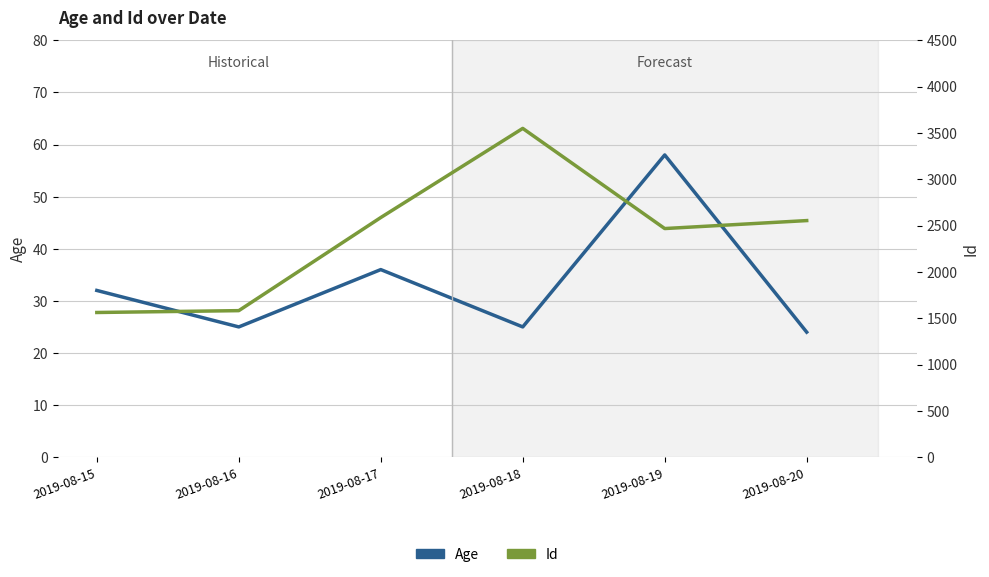

At which category does Age reach its first local valley?

2019-08-16